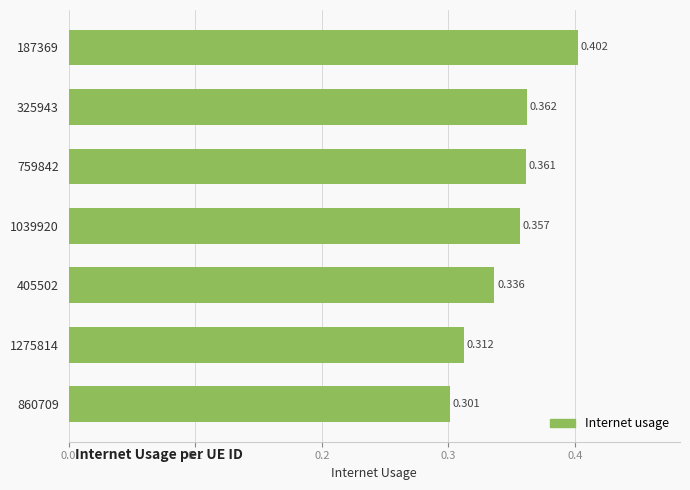

Does the chart contain any negative values?

No